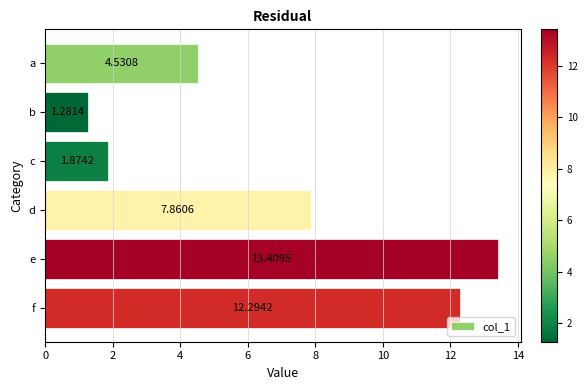

Rank the categories by value from highest to lowest.

e, f, d, a, c, b